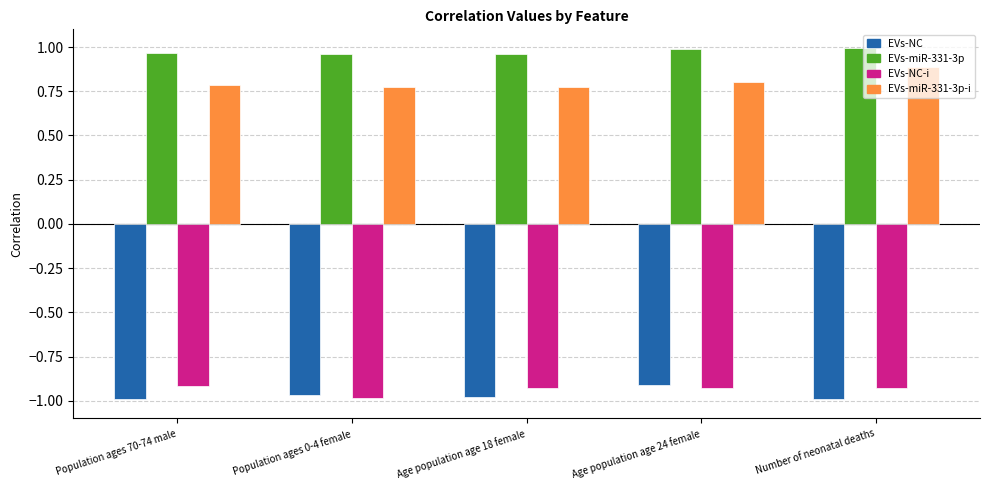

The EVs-NC series shows -1.3 at Number of neonatal deaths. True or false?

False